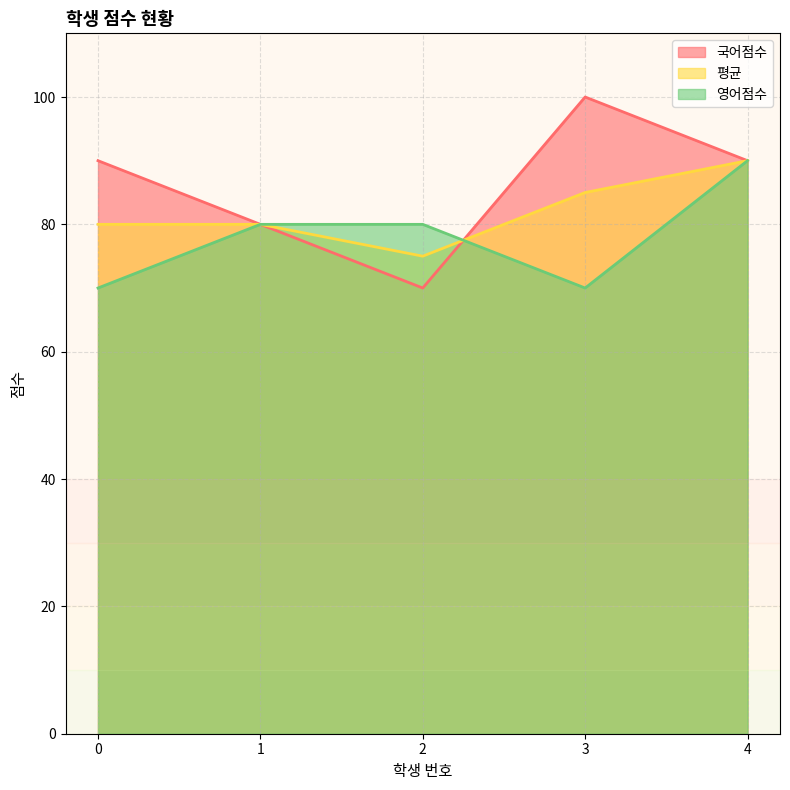

True or false: 국어점수 has a value of 139 at 0.

False